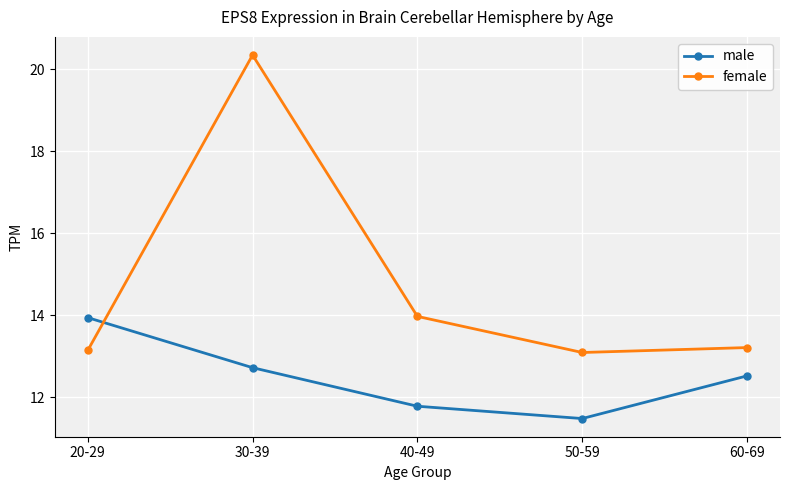

Is it true that male equals 12.7 at 30-39?

True